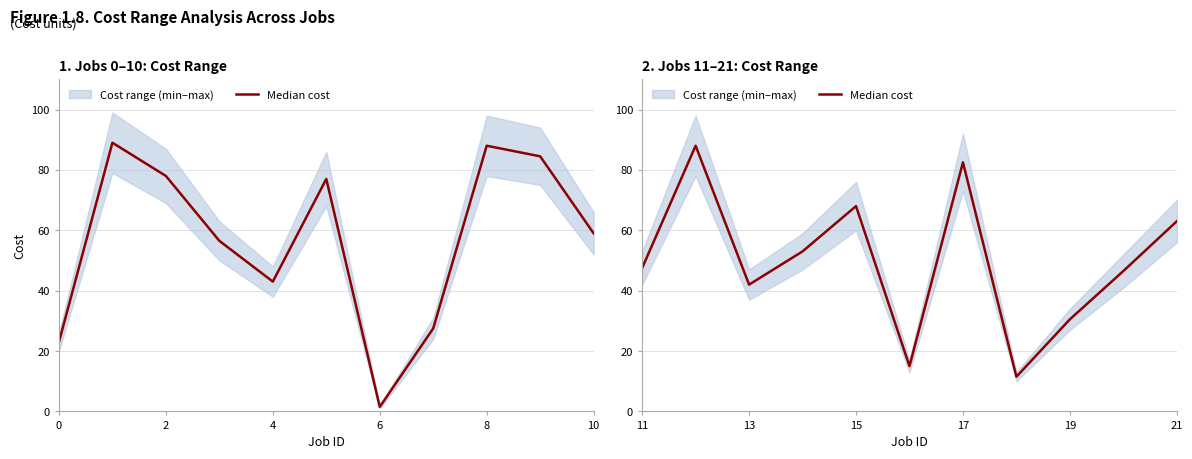

What is the average value?

49.8